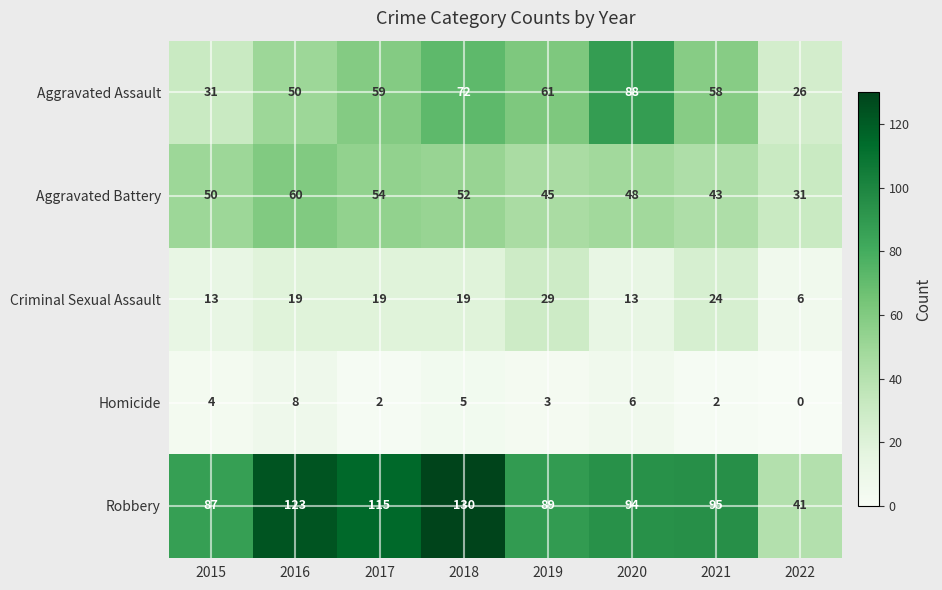

Which category has the highest value across all series?

2018